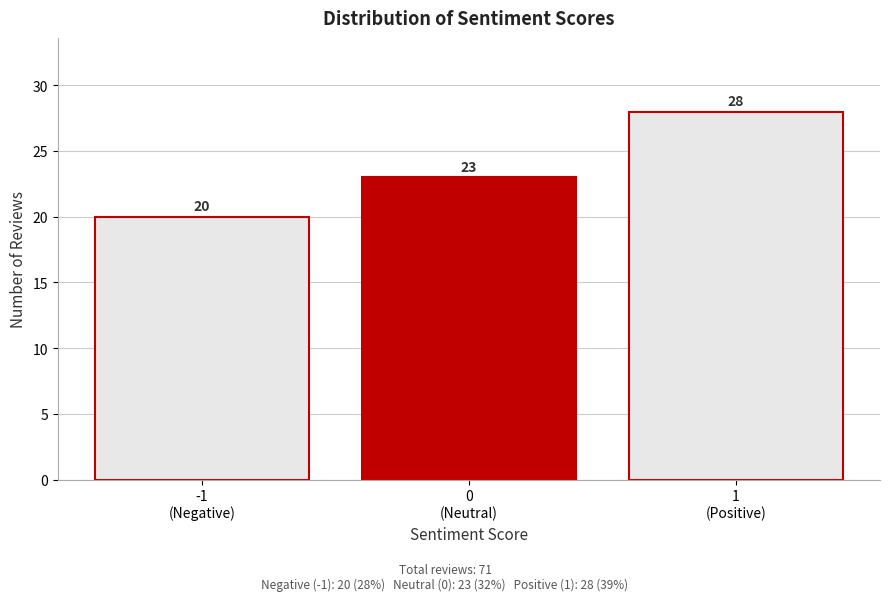

Reading right to left, transcribe all the data shown in this chart.

28	23	20